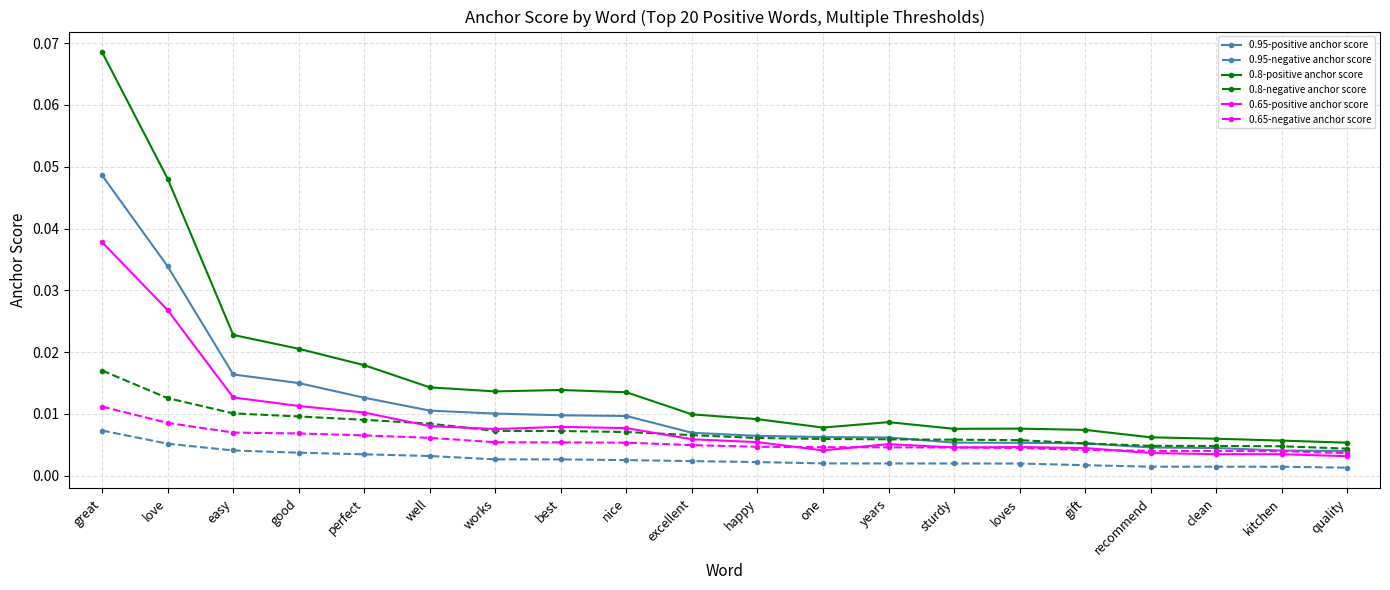

Which category has the highest value across all series?

great